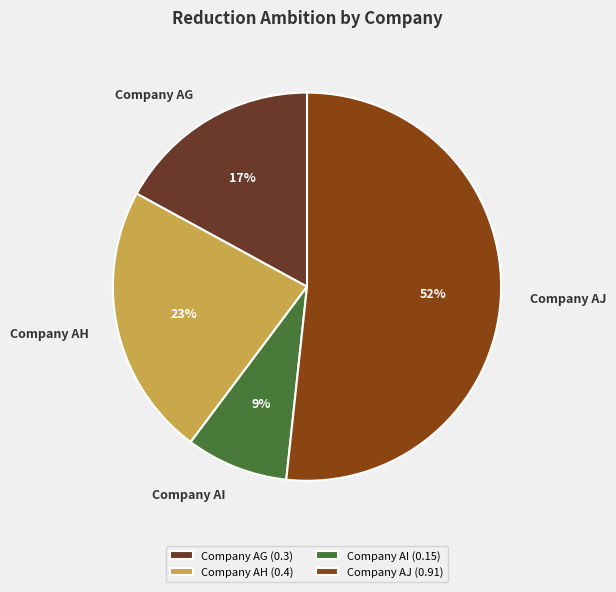

To the nearest percent, what is the difference between the Company AJ and Company AH slice percentages?

29%